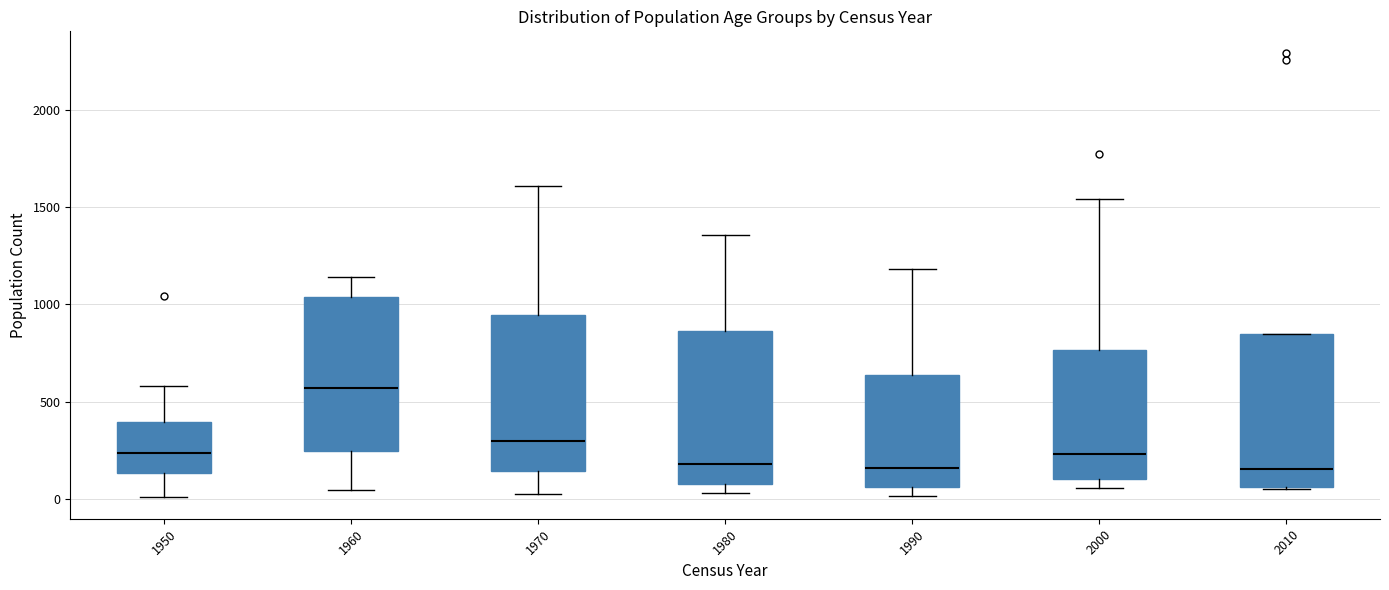

Where is the lower edge of the box at x = 1980 on the y-axis? The values are not printed on the chart, so give them approximately, as read against the axis.

50